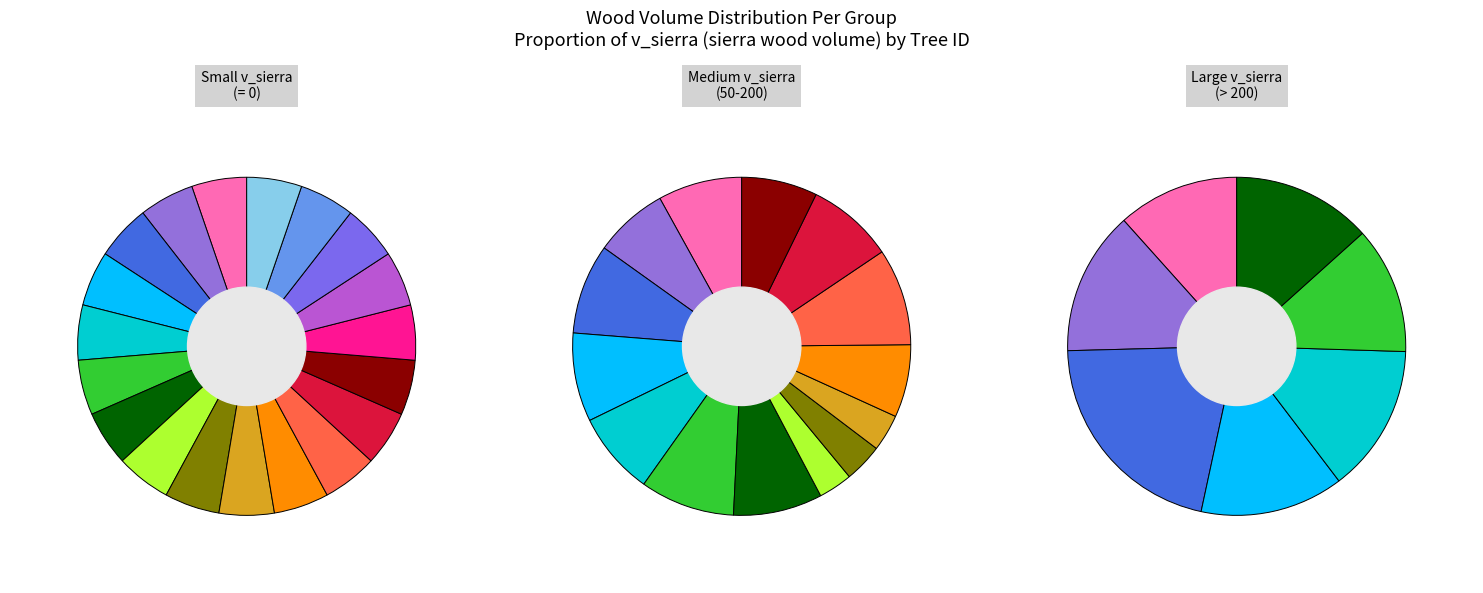

Count the number of slices in the pie.

40